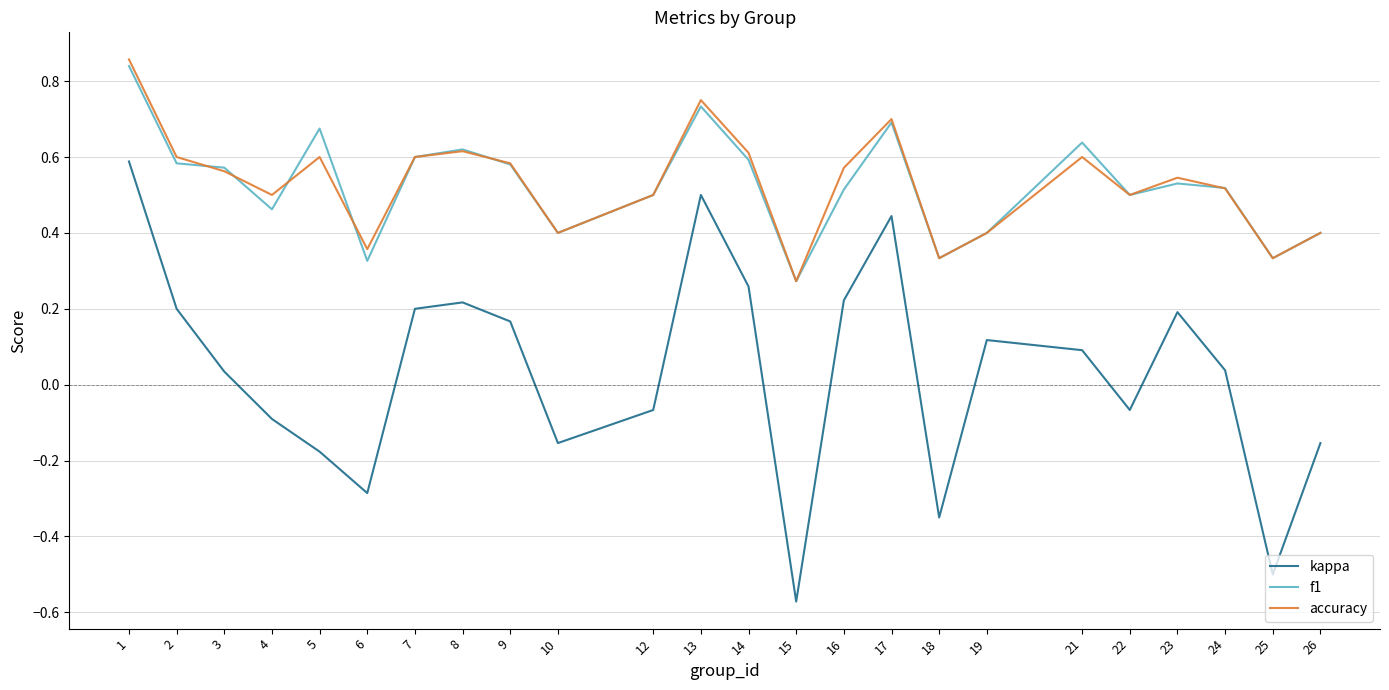

At which label does accuracy reach its minimum?

15